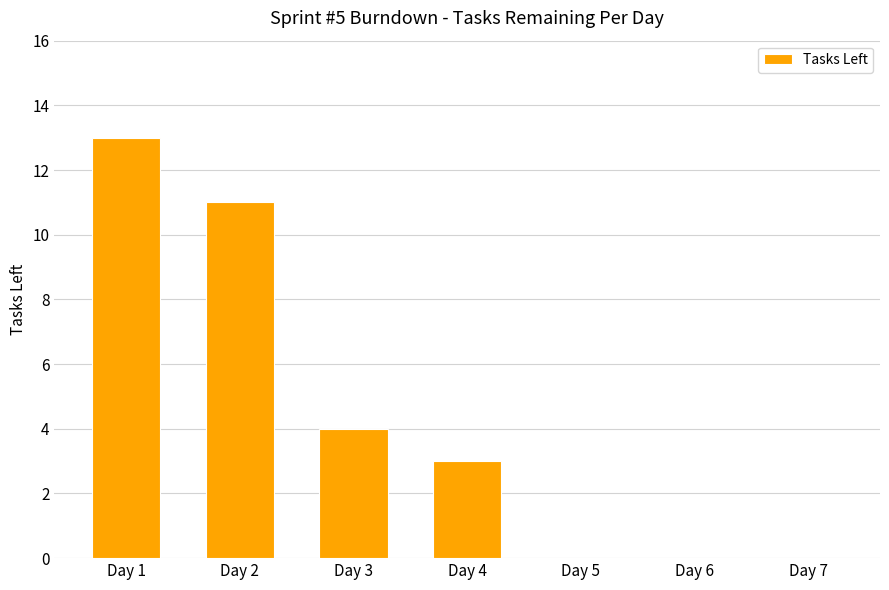

Reading right to left, extract all data points from this chart.

Day 7=0	Day 6=0	Day 5=0	Day 4=3	Day 3=4	Day 2=11	Day 1=13